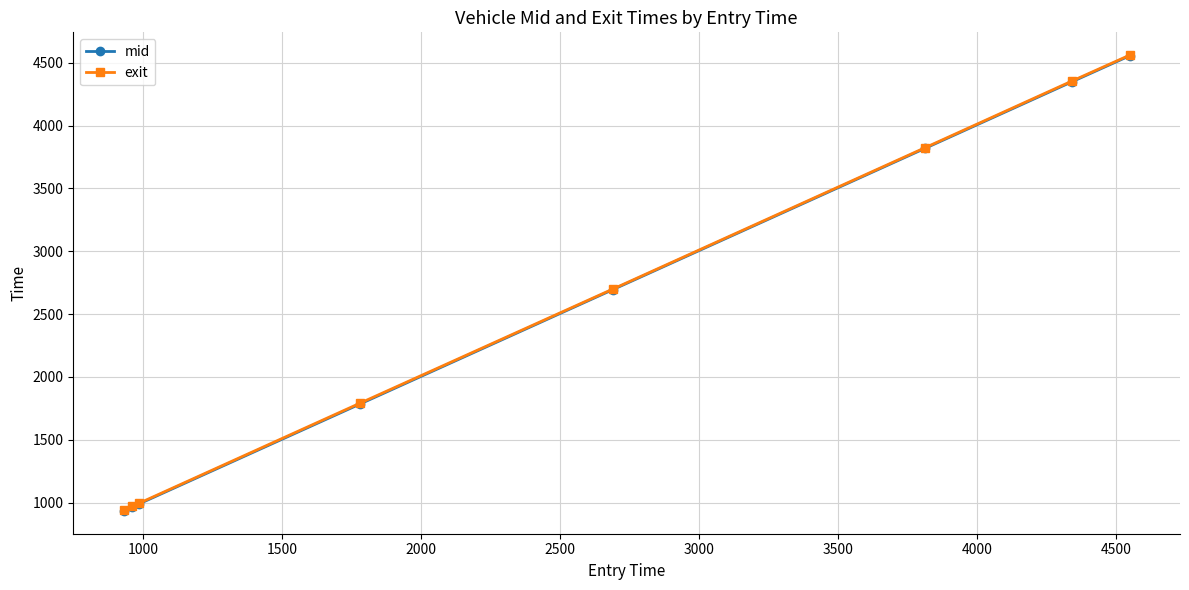

Which series has the largest range (max minus min)?

mid